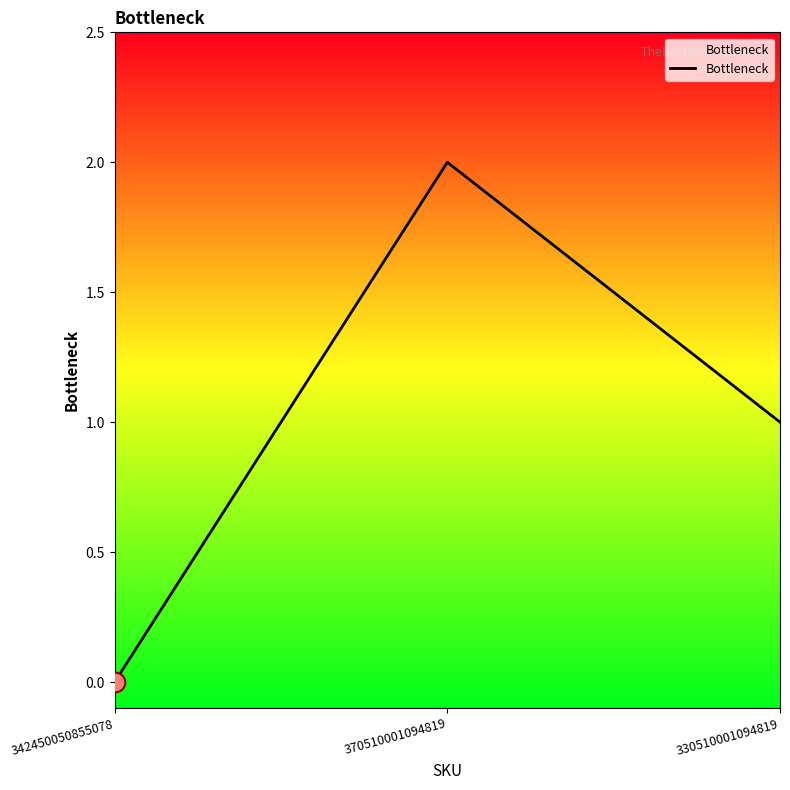

Between 330510001094819 and 370510001094819, which is larger?

370510001094819